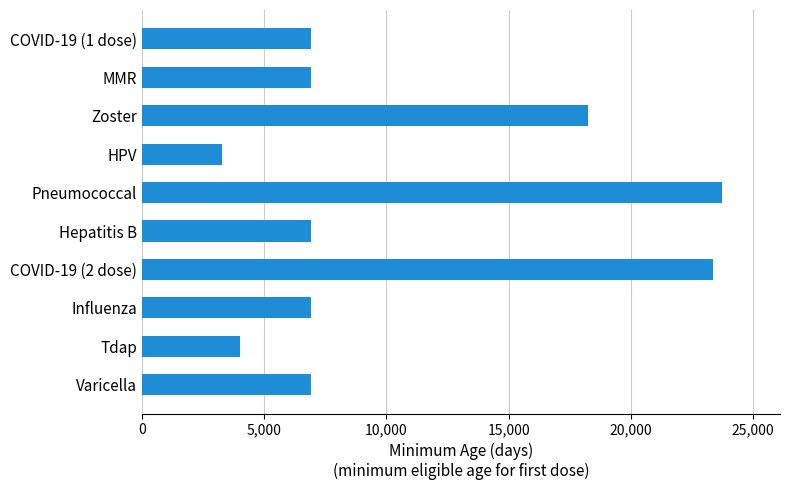

What is the label of the 5th bar from the bottom?

Hepatitis B